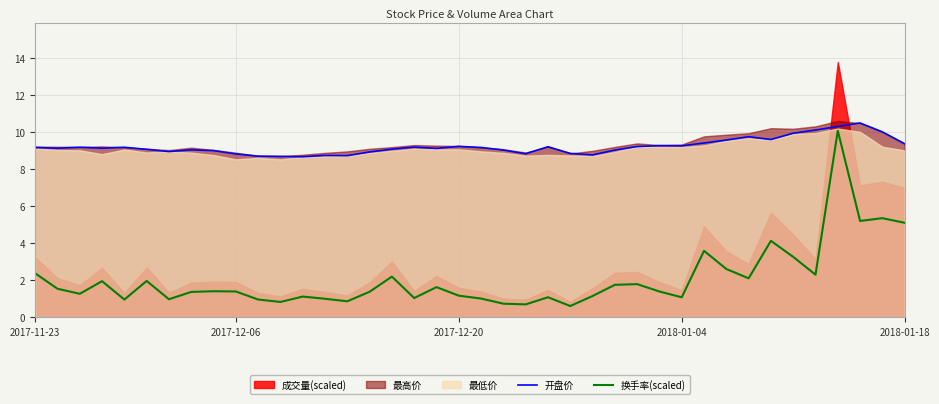

True or false: 开盘价 has a value of 14.8 at 2017-11-23.

False